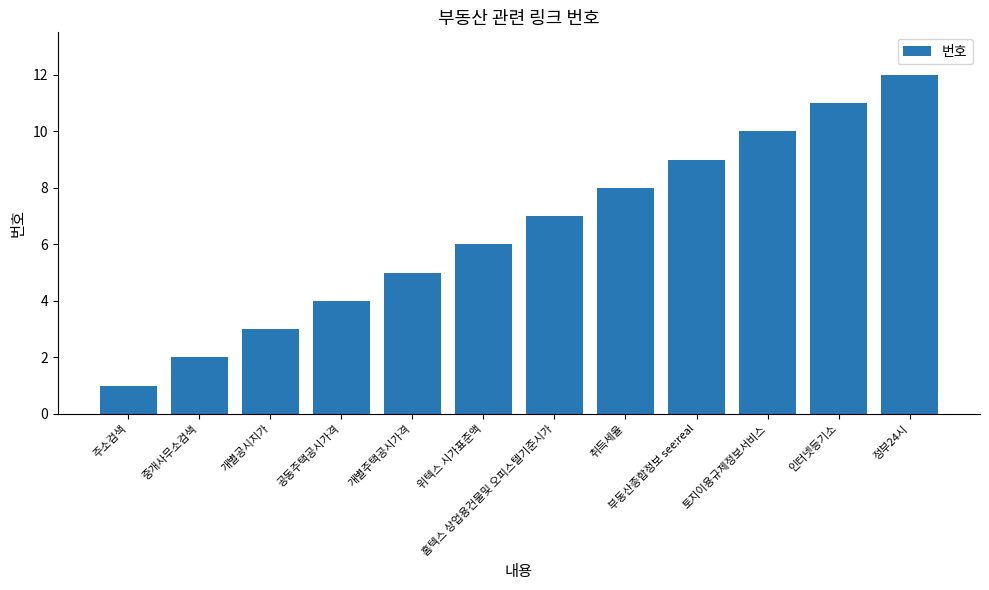

What position from the right is 주소검색?

12